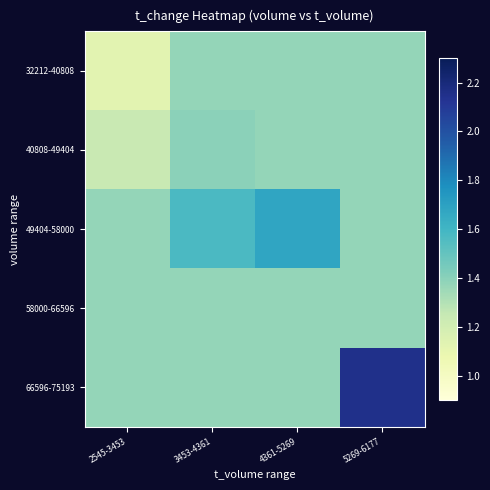

Reading left to right, extract all data points from this chart.

32212-40808: 2545-3453=1.1	3453-4361=1.4	4361-5269=1.4	5269-6177=1.4
40808-49404: 2545-3453=1.2	3453-4361=1.4	4361-5269=1.4	5269-6177=1.4
49404-58000: 2545-3453=1.4	3453-4361=1.6	4361-5269=1.7	5269-6177=1.4
58000-66596: 2545-3453=1.4	3453-4361=1.4	4361-5269=1.4	5269-6177=1.4
66596-75193: 2545-3453=1.4	3453-4361=1.4	4361-5269=1.4	5269-6177=2.1